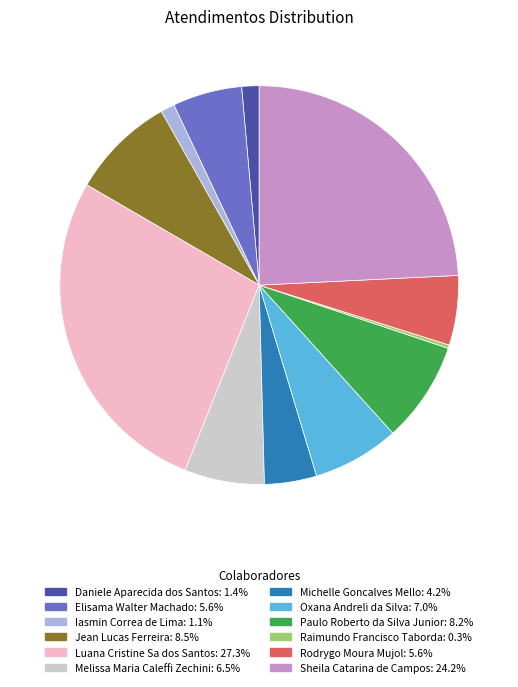

Approximately how many times larger is the value at Jean Lucas Ferreira compared to Rodrygo Moura Mujol?

1.5